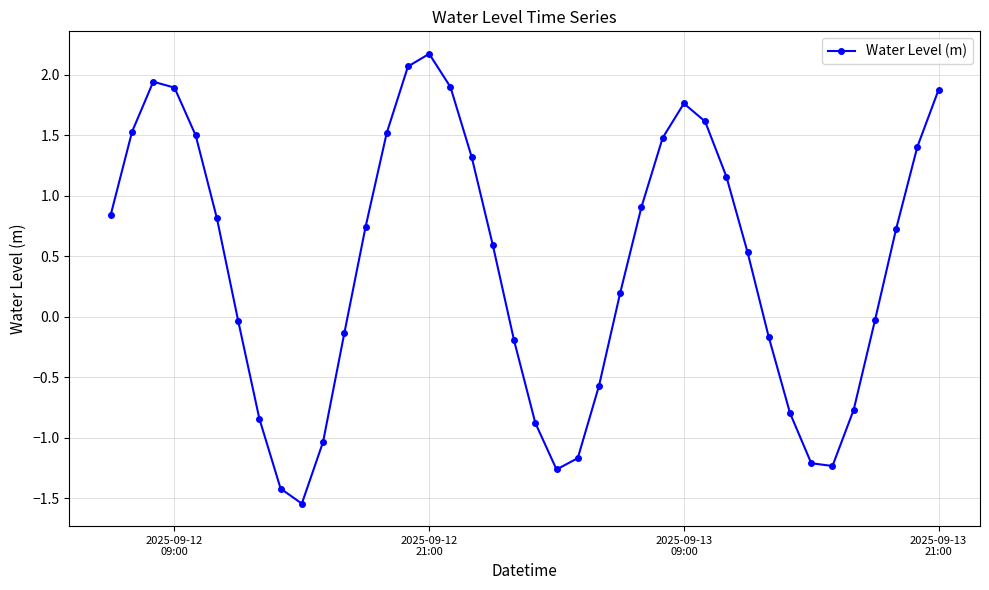

How many points are higher than both their immediate neighbors (excluding endpoints)?

3